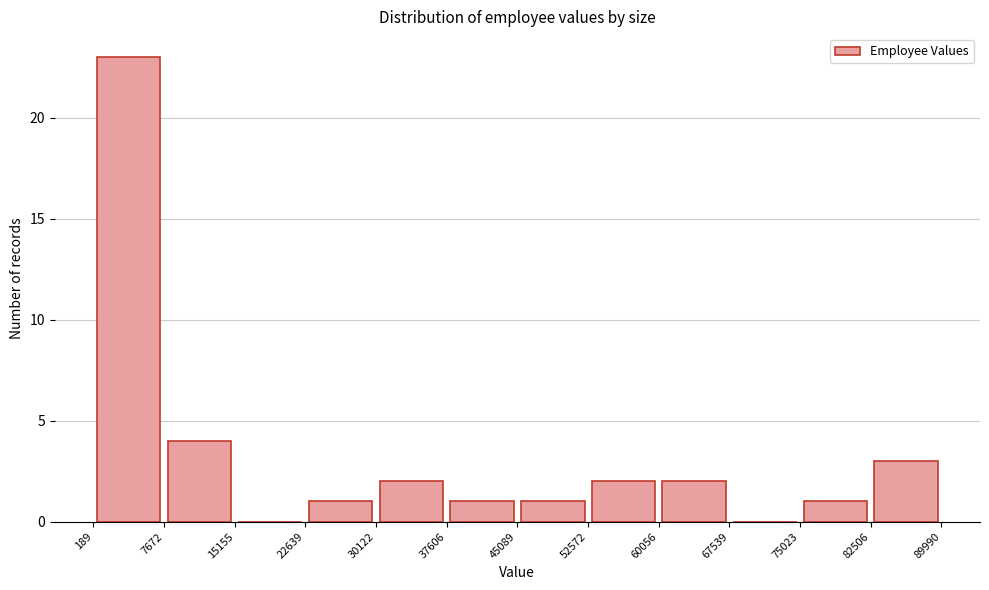

Reading left to right, transcribe this chart: for each bar, give the range it covers on the x-axis and its height. The values are not printed on the chart, so give them approximately, as read against the axis.

189 to 7672: 23
7672 to 15155: 4
15155 to 22639: 0
22639 to 30122: 1
30122 to 37606: 2
37606 to 45089: 1
45089 to 52572: 1
52572 to 60056: 2
60056 to 67539: 2
67539 to 75023: 0
75023 to 82506: 1
82506 to 89990: 3